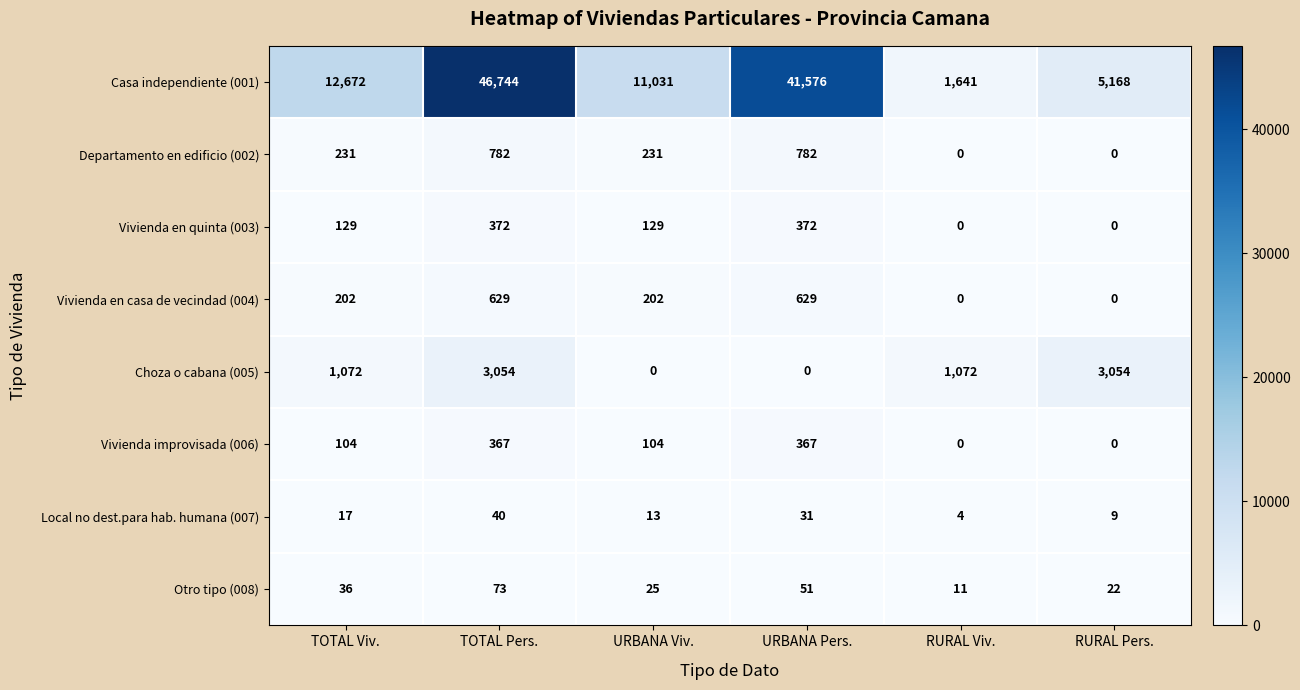

What is the approximate value of Vivienda improvisada (006) at TOTAL Pers., to the nearest 10?

370